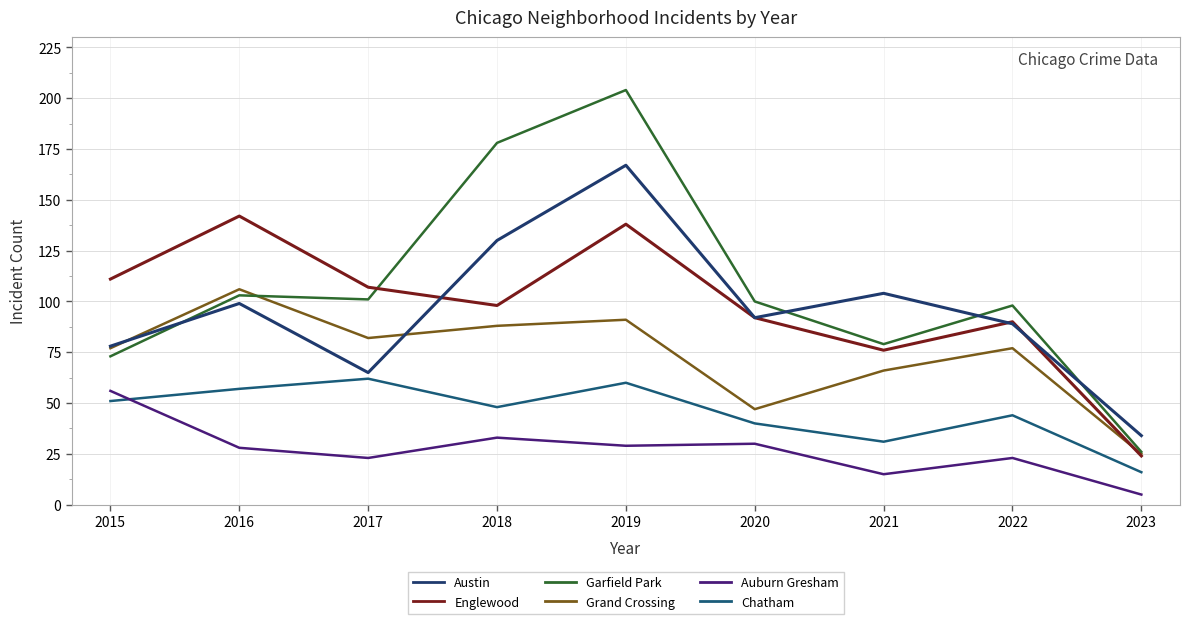

What is the sum of the Englewood values at 2019 and 2022?

228